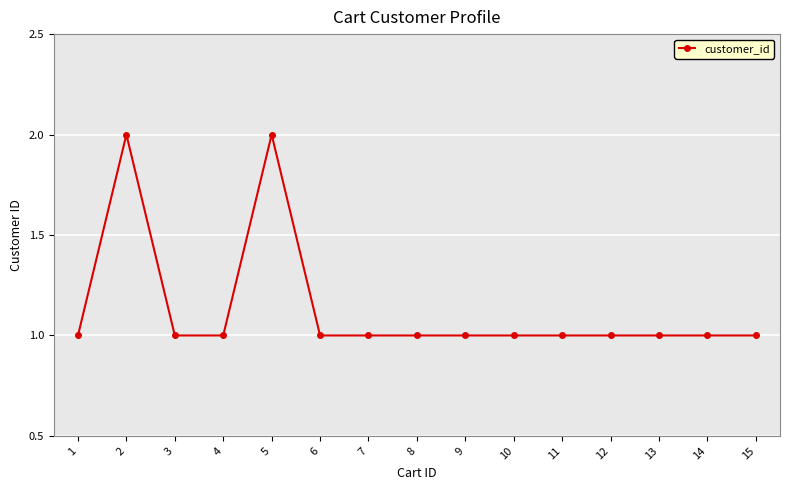

At which category does the data reach its first local peak?

2